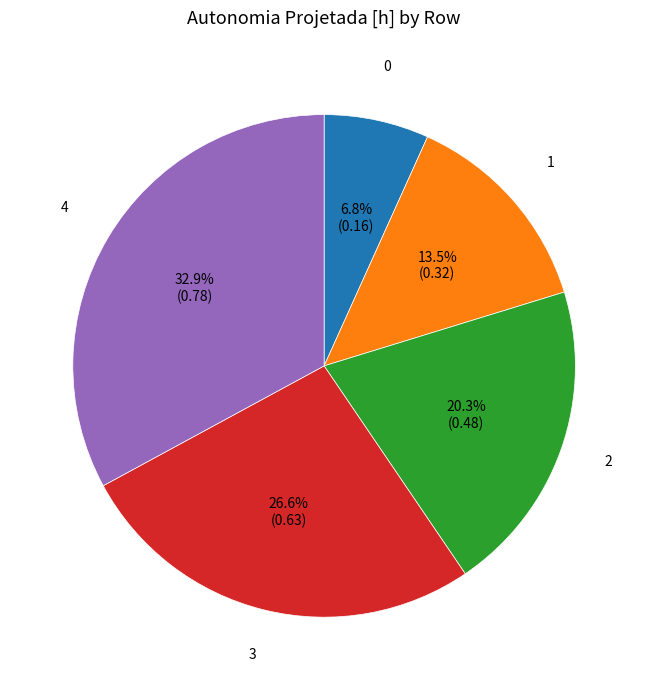

Which slice is the largest?

4